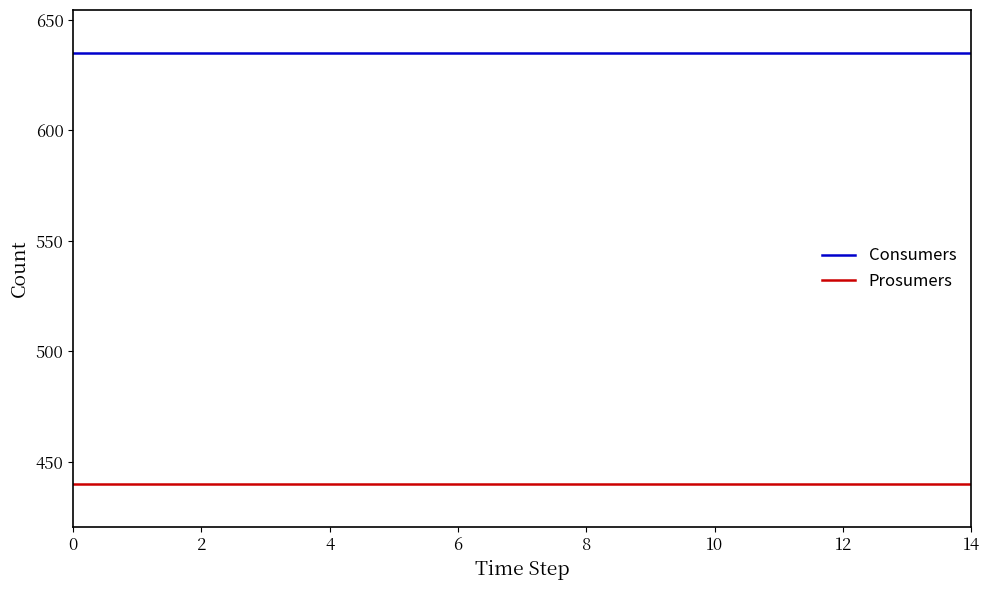

List the series in order of their peak value, highest first.

Consumers, Prosumers